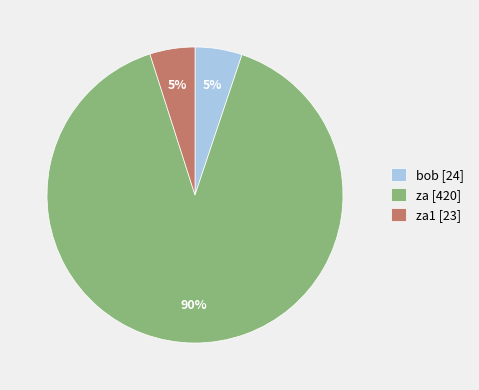

To the nearest percent, what is the average slice percentage?

33%